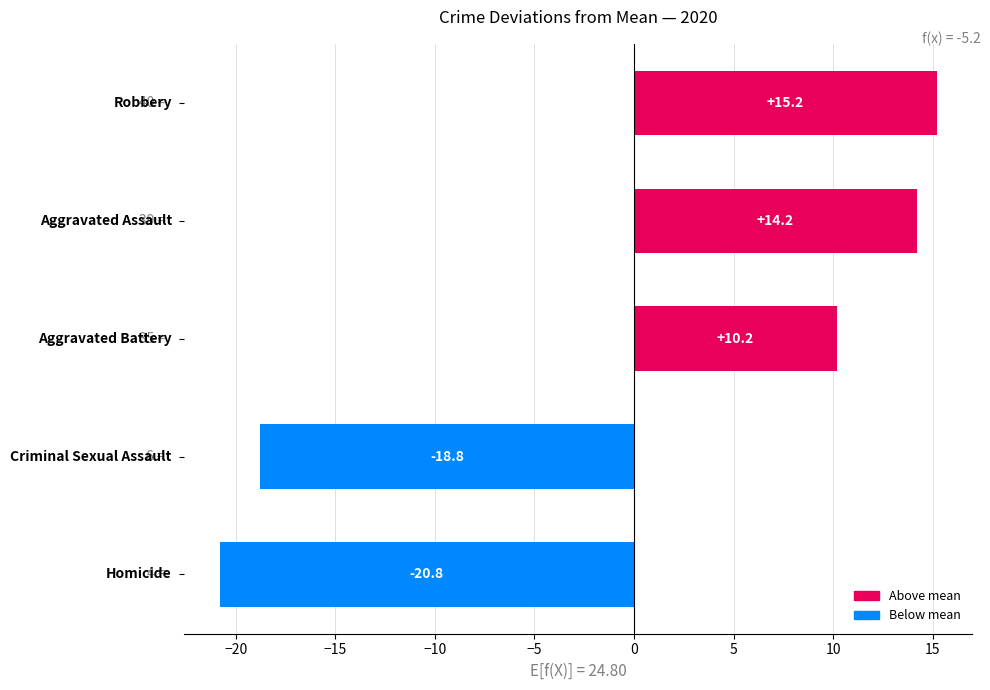

What is the smallest value displayed?

-20.8